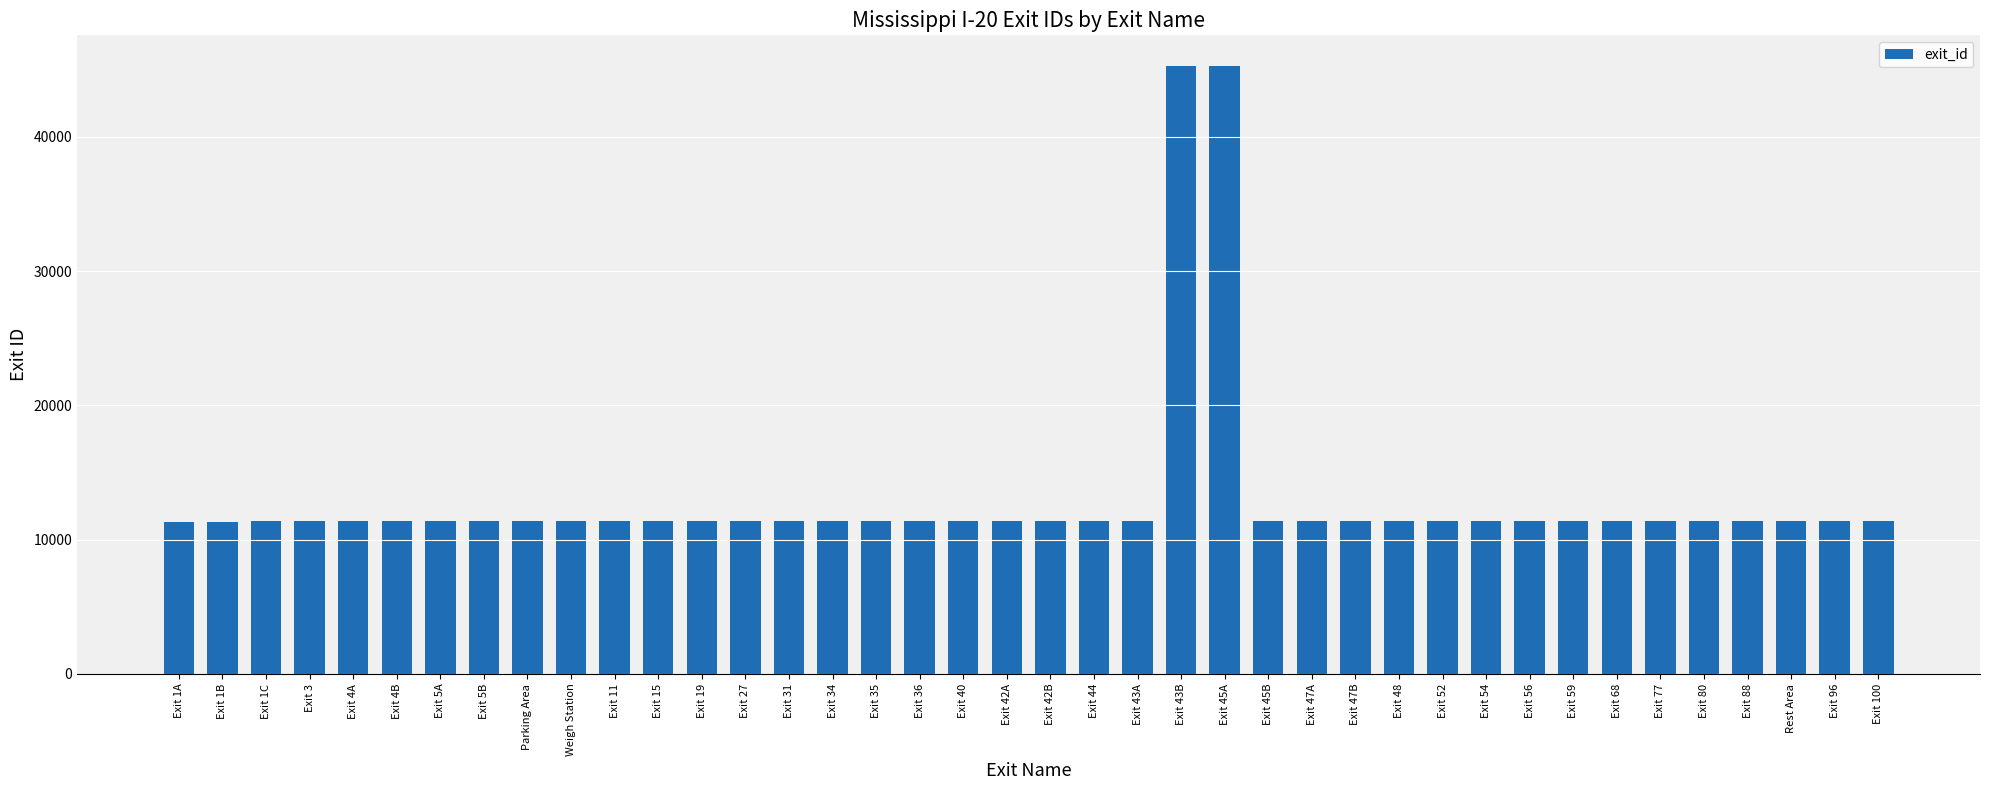

How many data points are less than 11371?

20